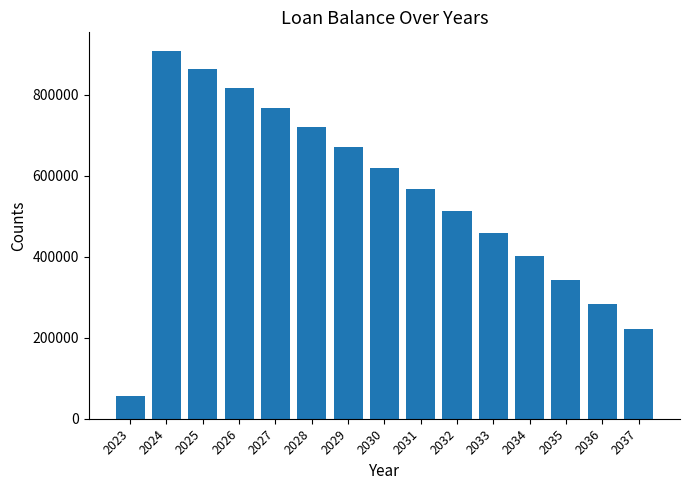

Between 2032 and 2036, which is larger?

2032